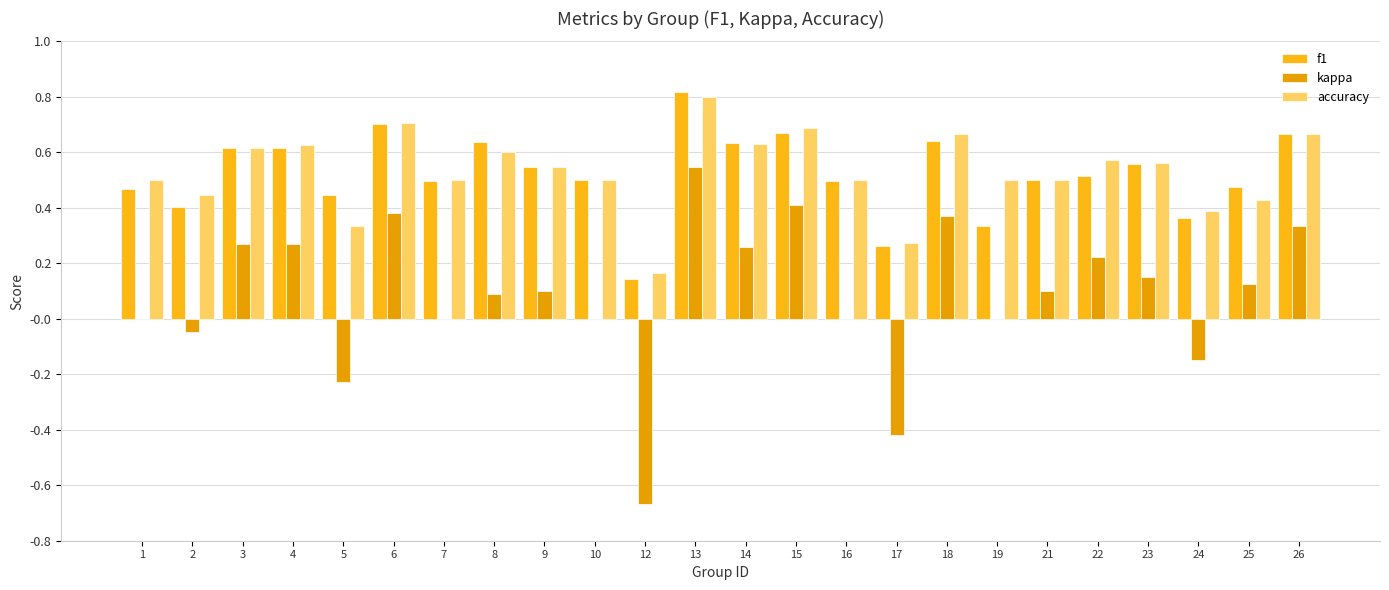

How many data points does each series have?

24